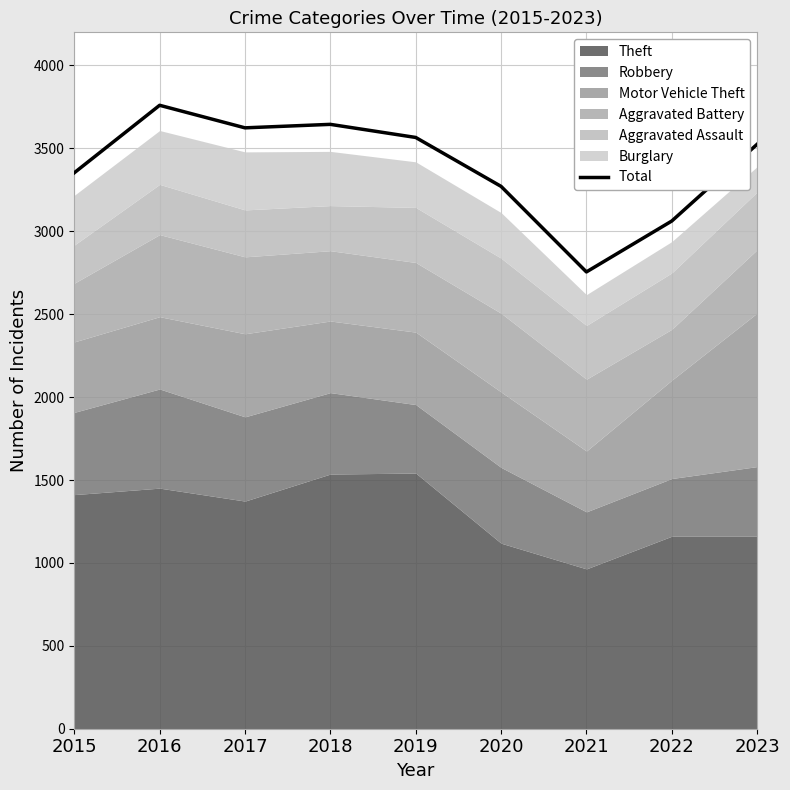

True or false: the data has more than 2 interior local peaks.

False